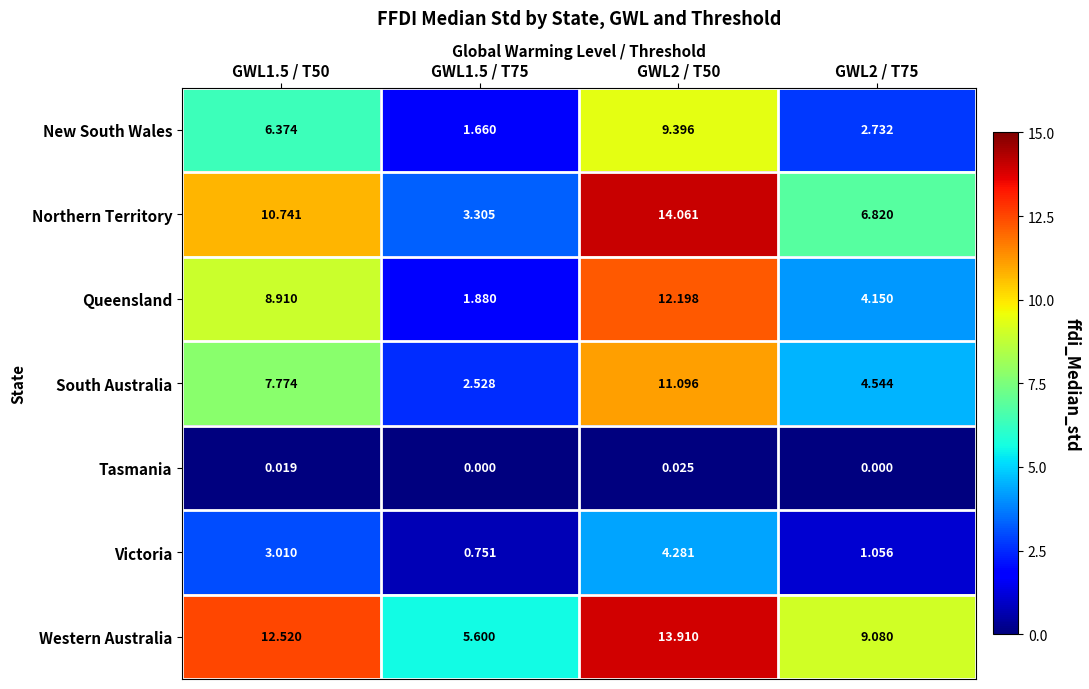

Which series has the largest range (max minus min)?

Northern Territory